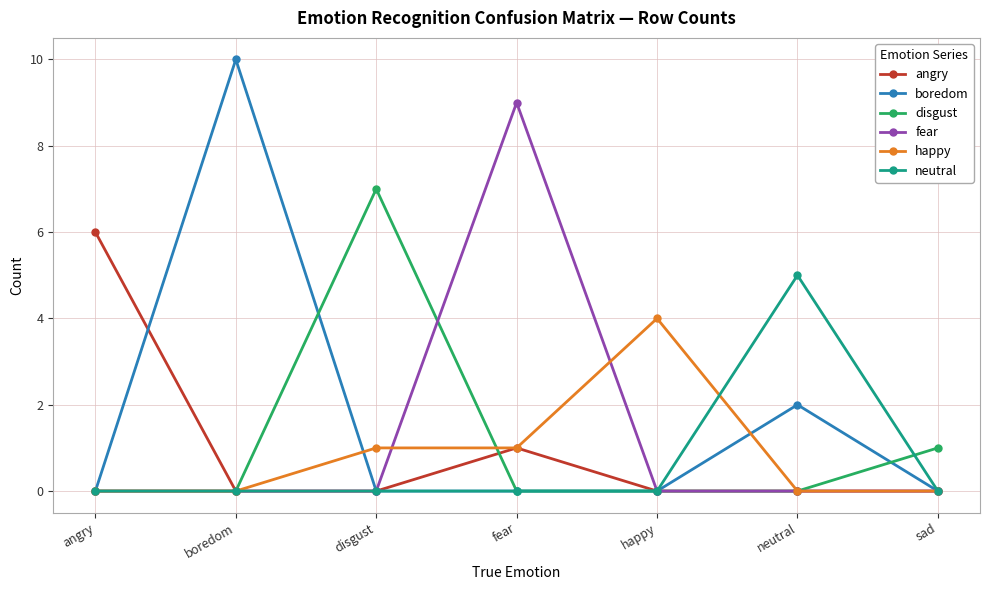

What is the difference between the highest and lowest values at angry?

6